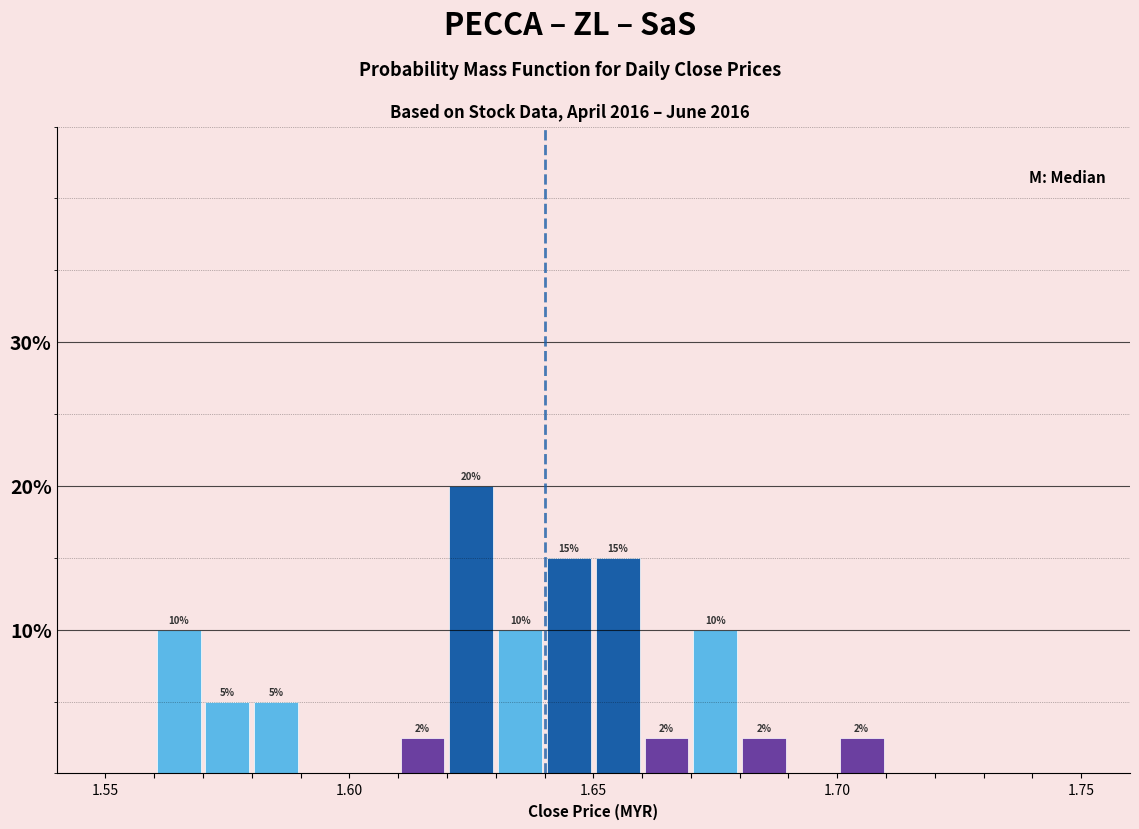

Around what value on the x-axis is the tallest bar? Give the approximate position of its centre, as read against the axis.

1.625